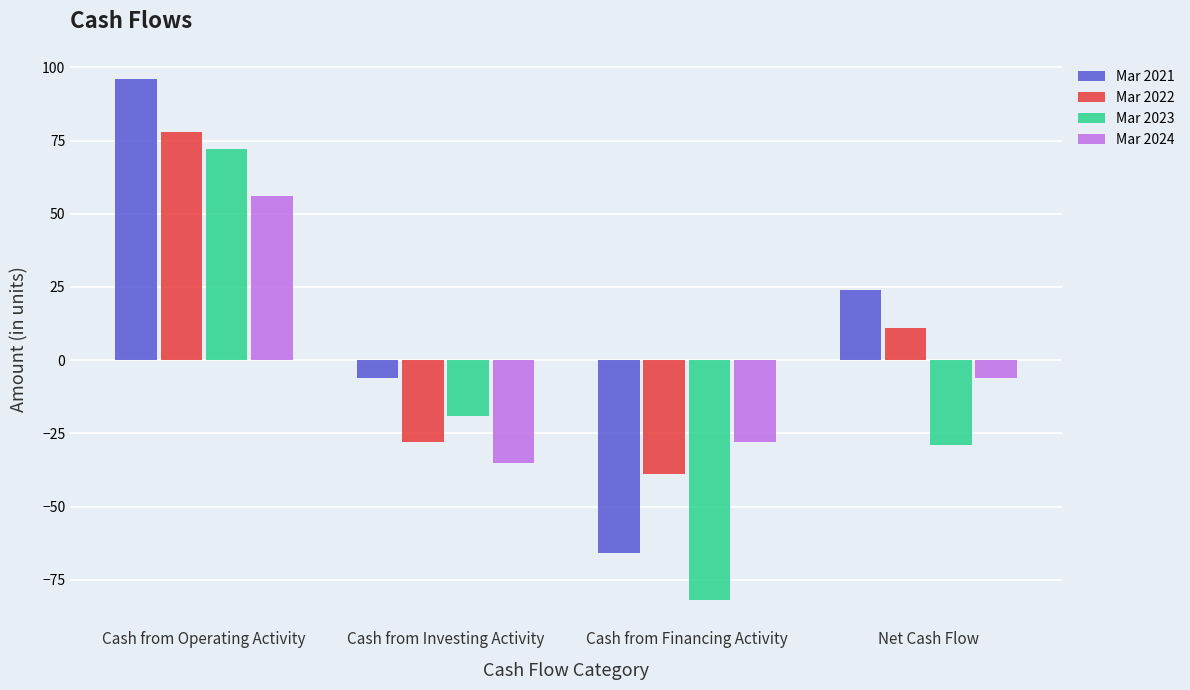

What is the label of the 3rd bar from the left?

Cash from Financing Activity